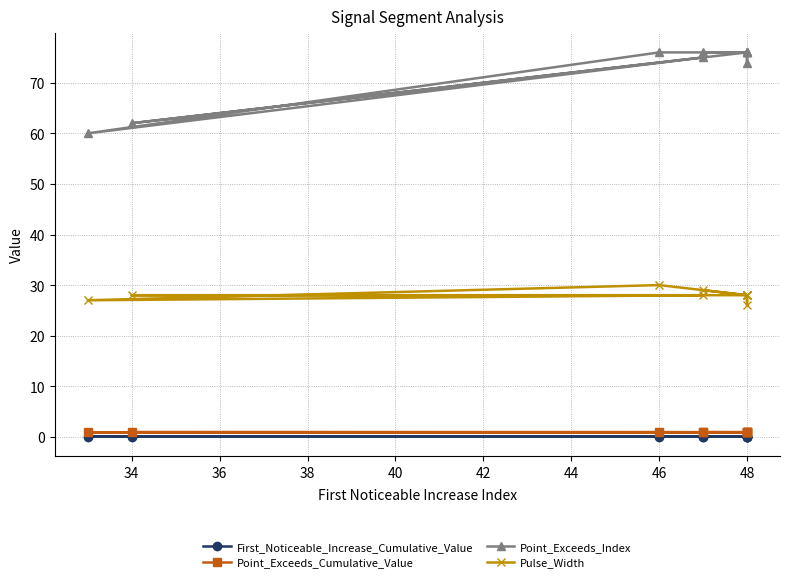

True or false: Point_Exceeds_Cumulative_Value and Pulse_Width cross at least once.

False